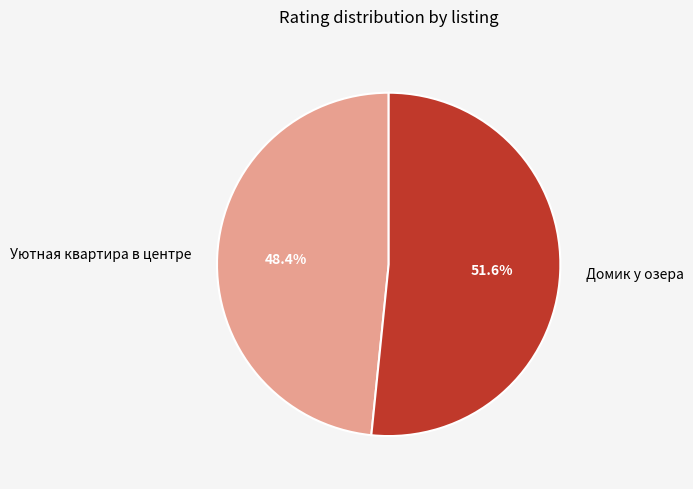

The Домик у озера slice represents 58% of the pie. True or false?

False